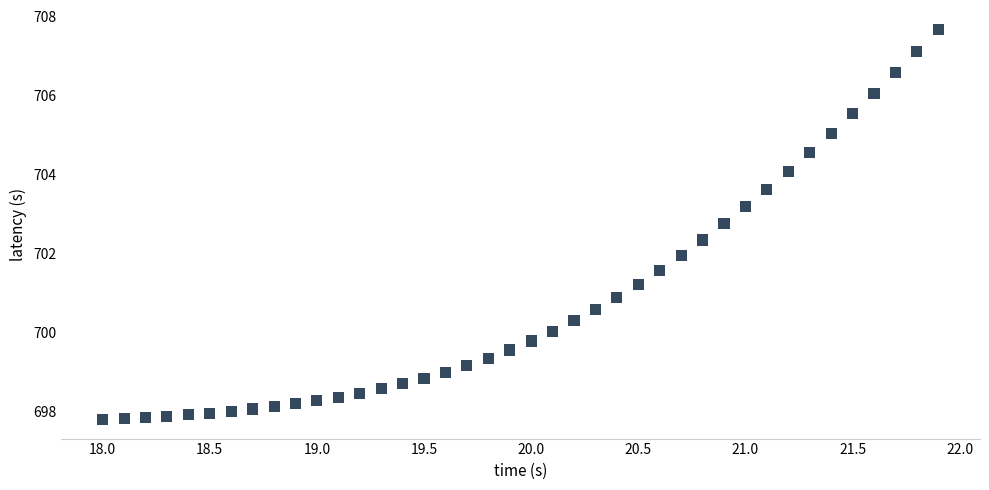

What is the range of X values (max minus min)?

3.9